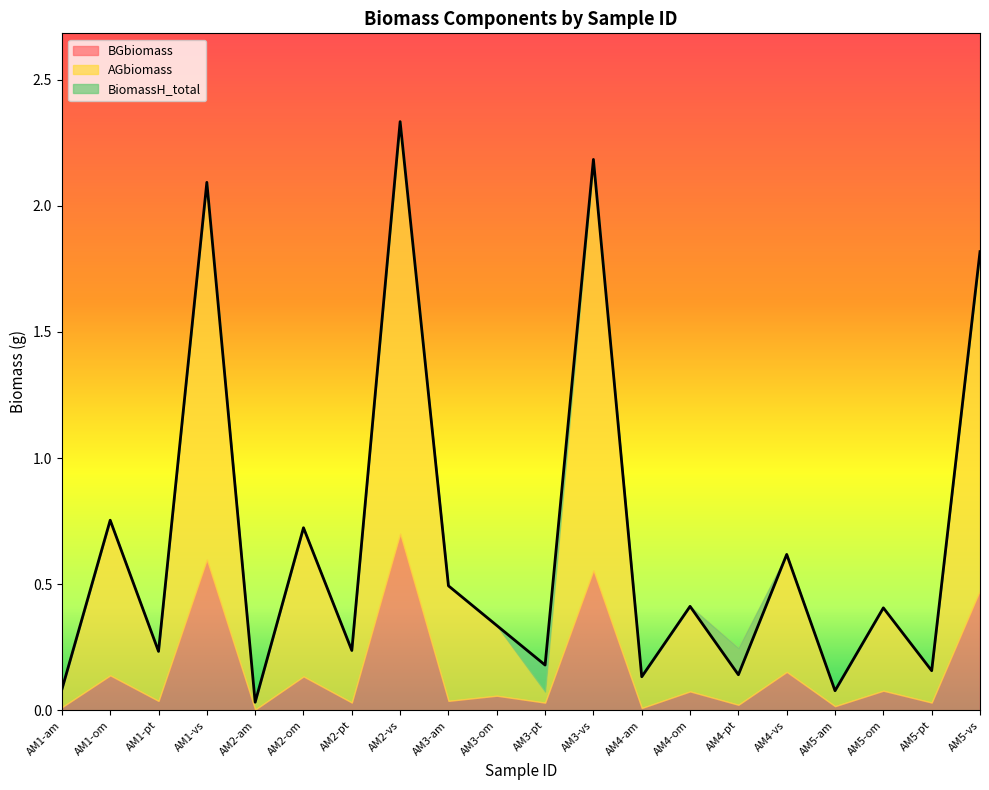

Rank the series by their maximum value, from lowest to highest.

BGbiomass, AGbiomass, BiomassH_total